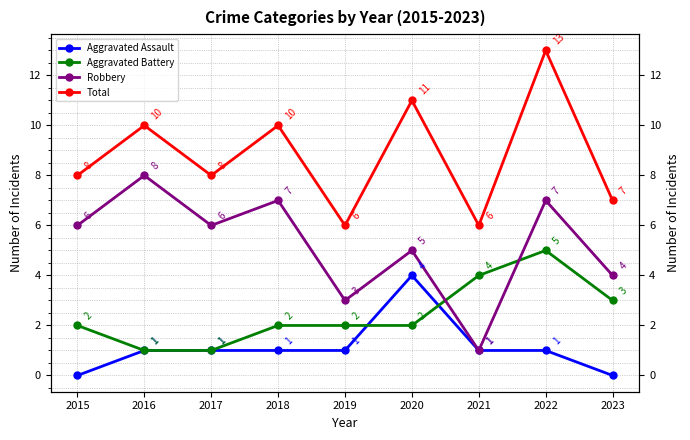

How many times do Robbery and Aggravated Battery cross each other?

2